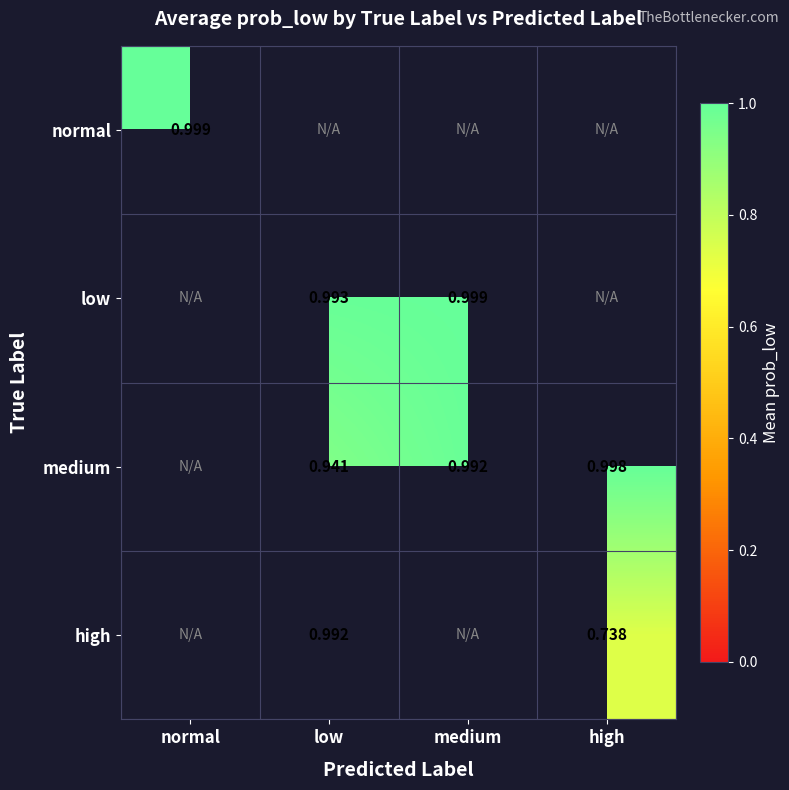

Is the value of normal at normal greater than the value of low at low?

Yes